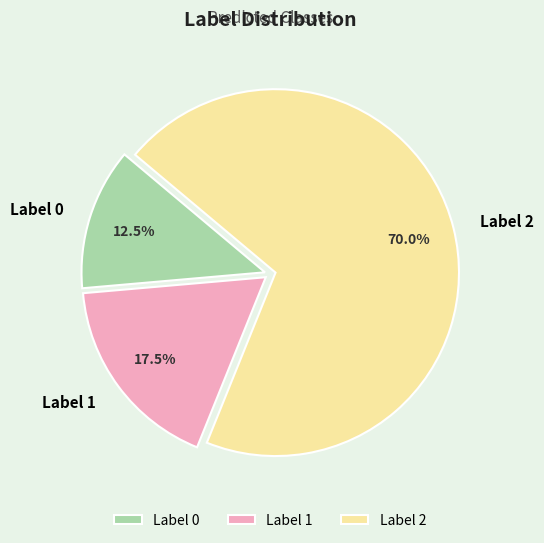

Is there a majority slice in this chart?

Yes